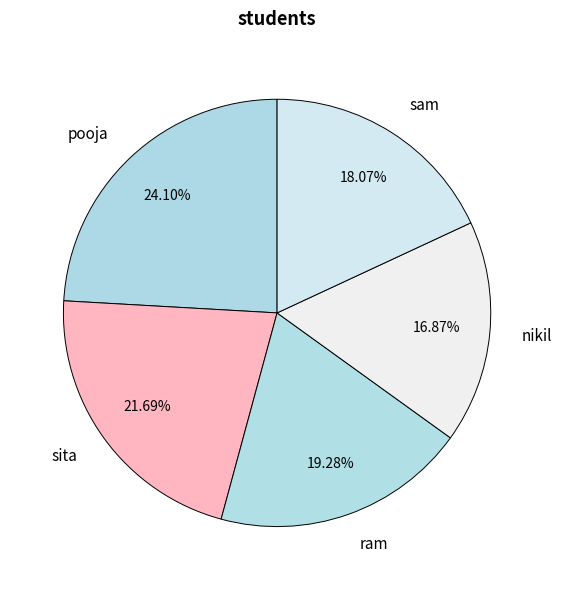

To the nearest percent, what is the combined percentage of nikil and pooja?

41%